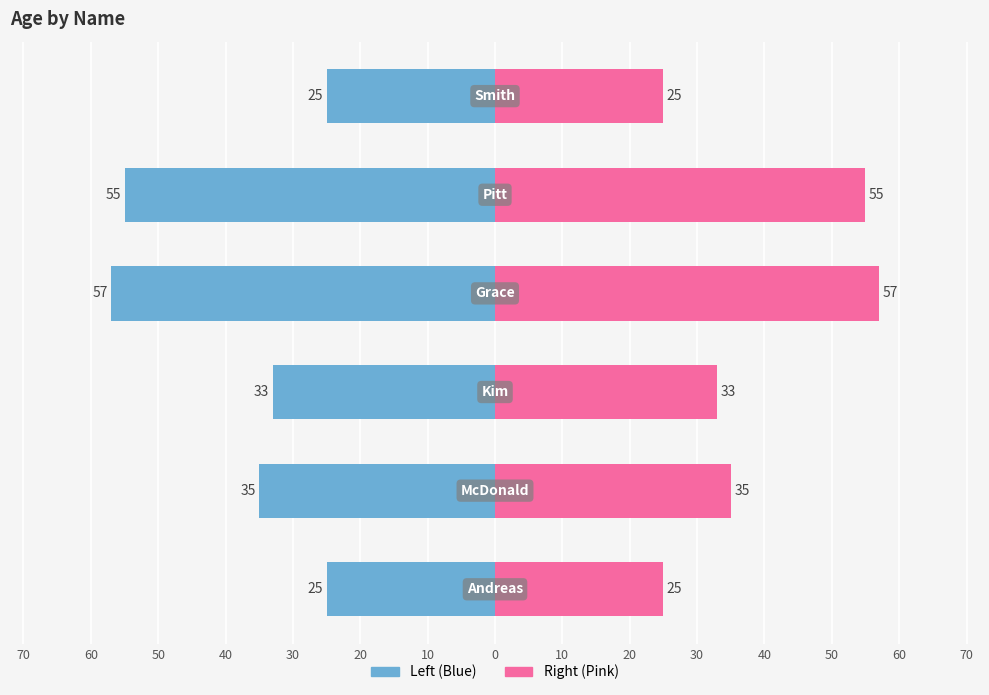

Reading right to left, transcribe all the data shown in this chart.

Age (left): -25	-55	-57	-33	-35	-25
Age (right): 25	55	57	33	35	25